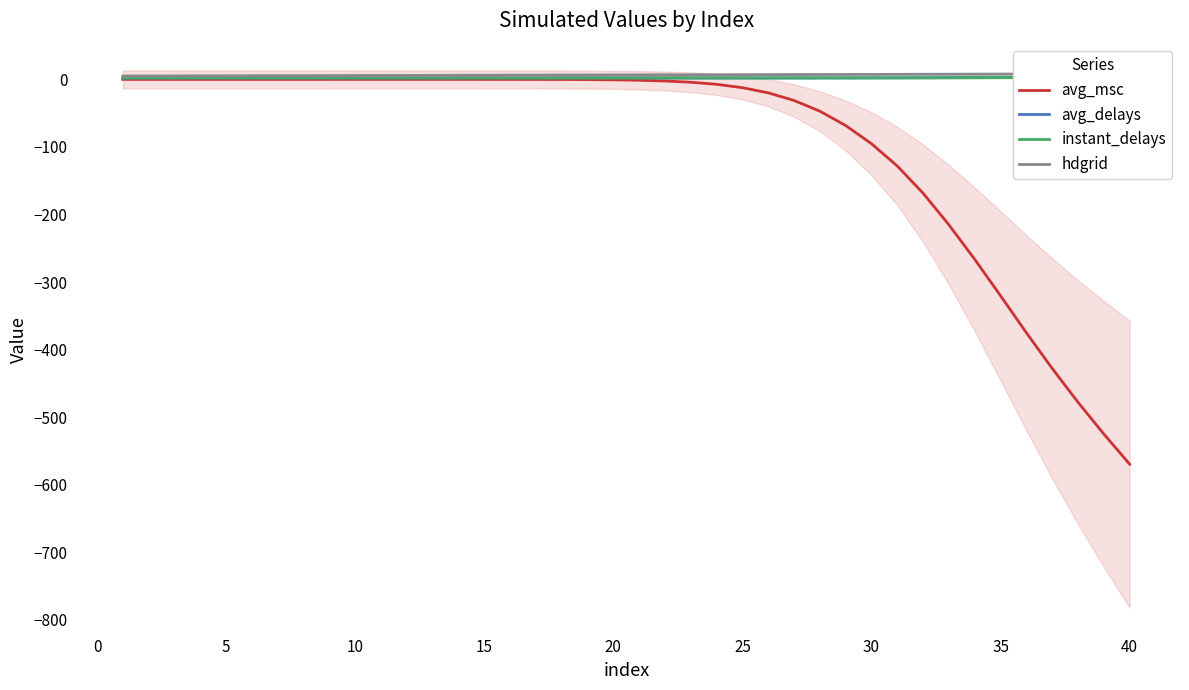

What is the average value of the avg_msc series?

-94.1